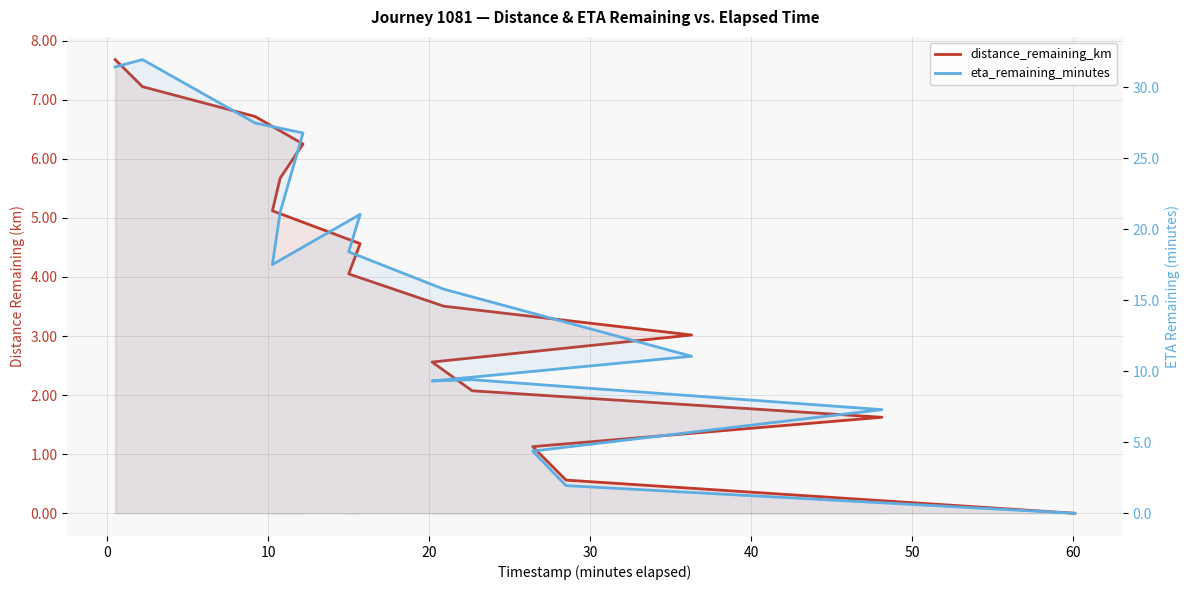

What is the maximum value for distance_remaining_km?

7.7